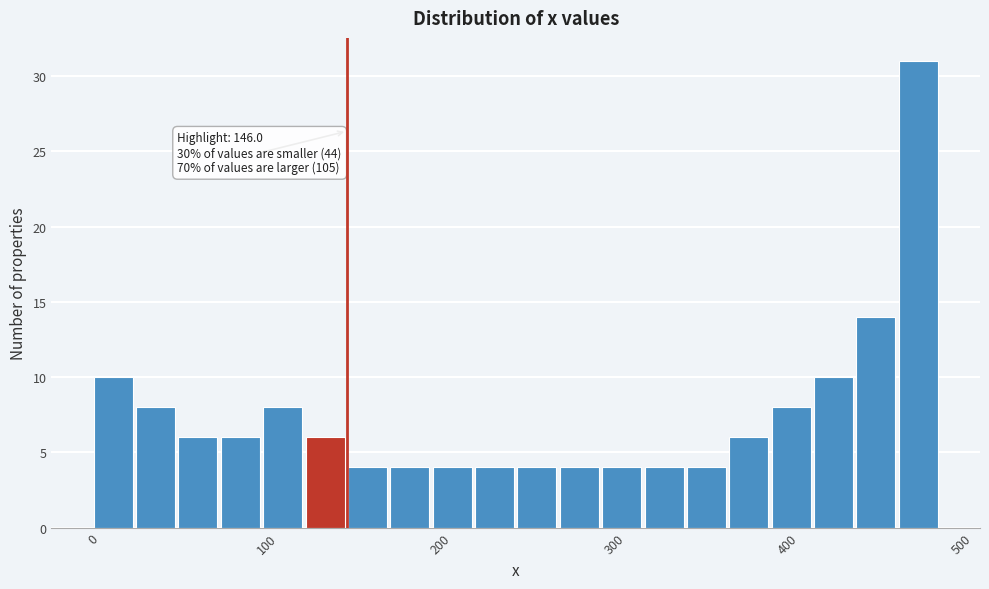

Around what value on the x-axis is the tallest bar? Give the approximate position of its centre, as read against the axis.

480